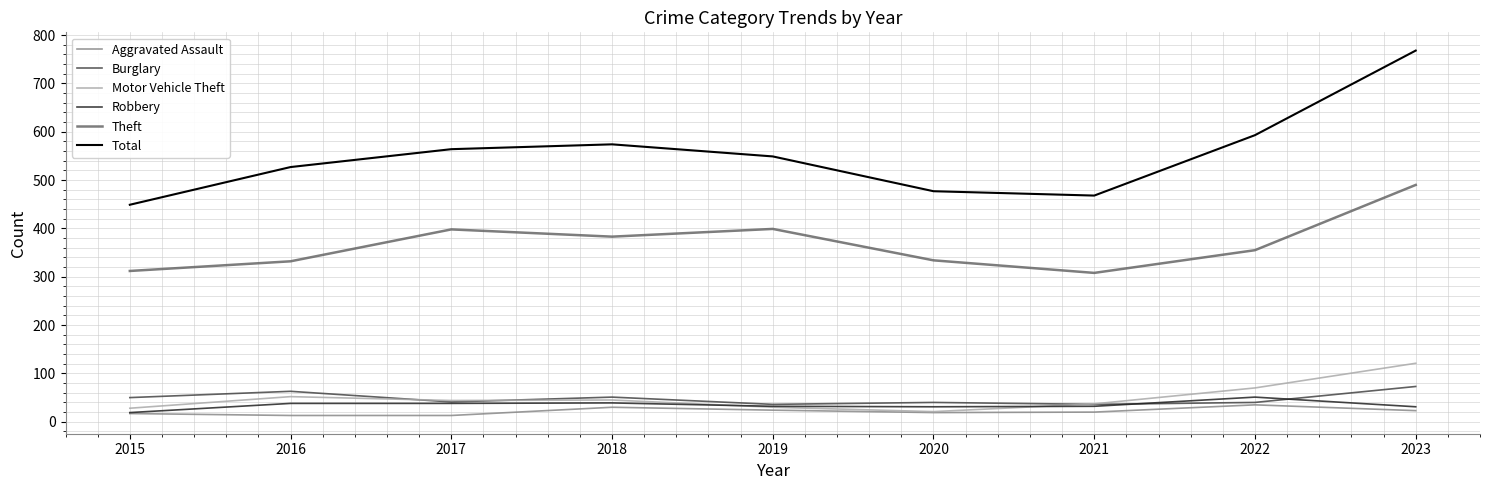

Rank the series by their maximum value, from lowest to highest.

Aggravated Assault, Robbery, Burglary, Motor Vehicle Theft, Theft, Total